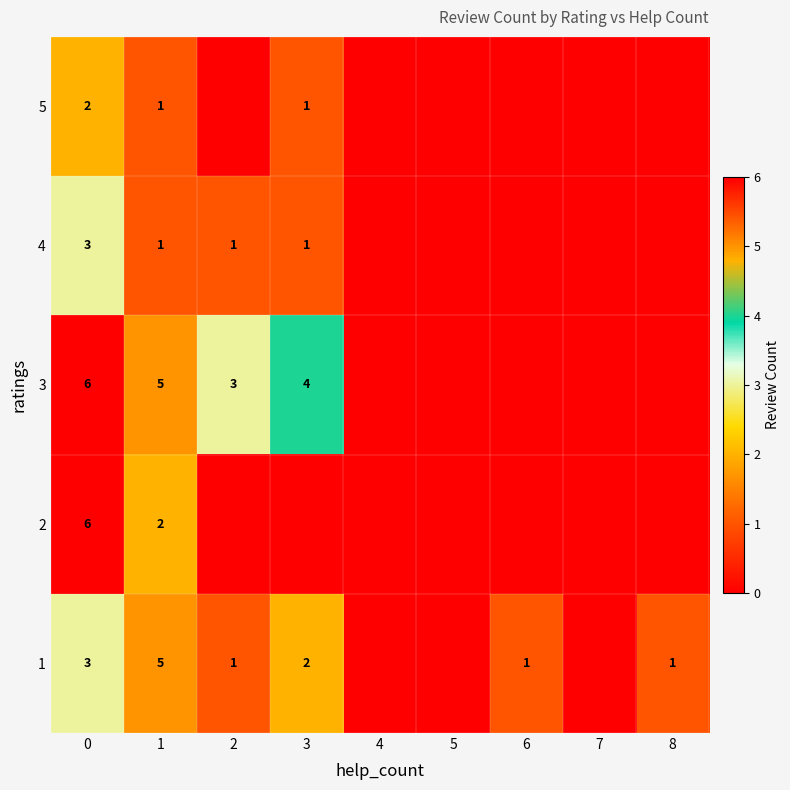

The value of 3 at 1 is 9. True or false?

False